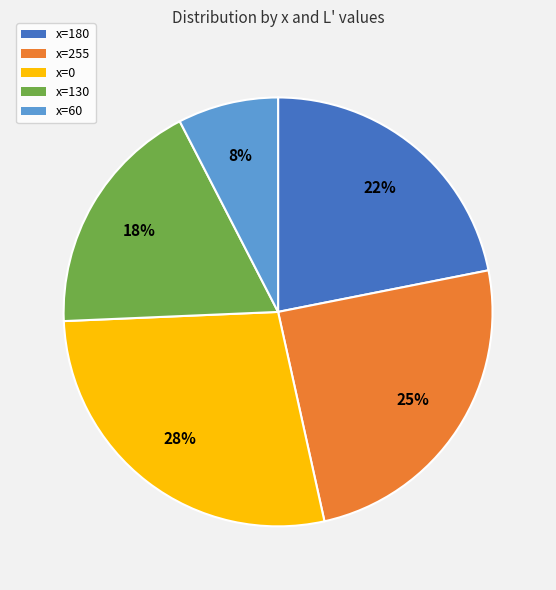

What percentage is the x=0 slice, to the nearest percent?

28%